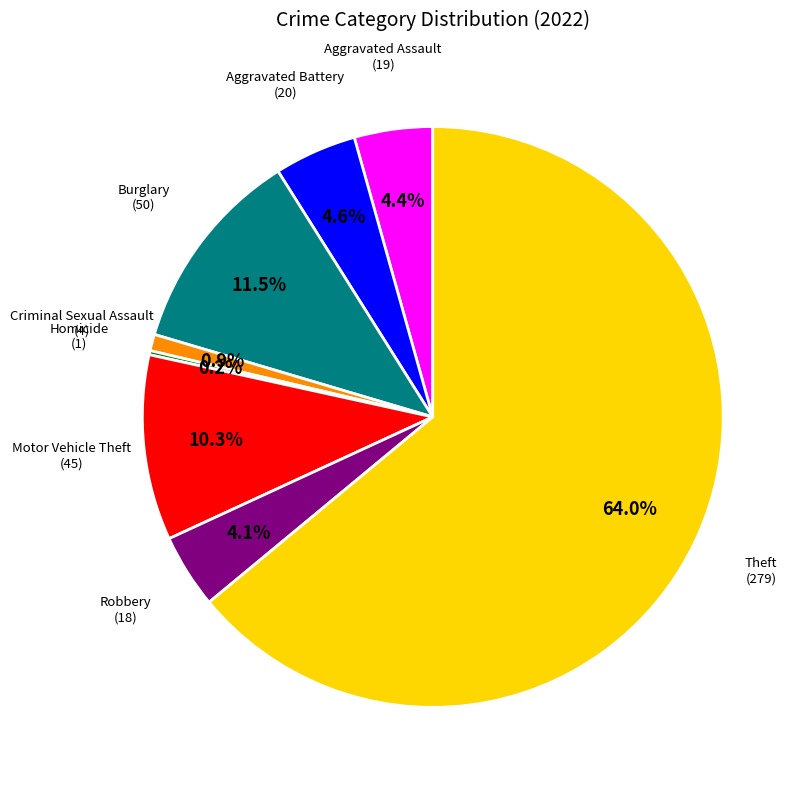

Does any single category account for the majority?

Yes